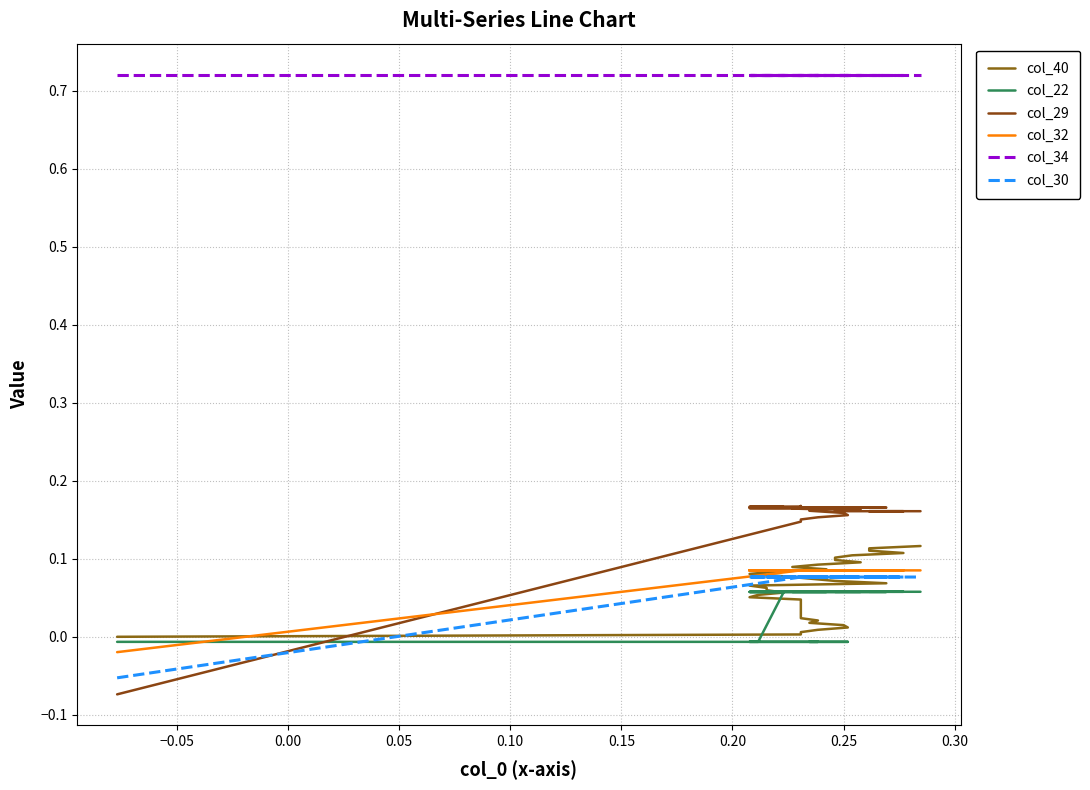

What is the sum of all col_32 values?

3.3